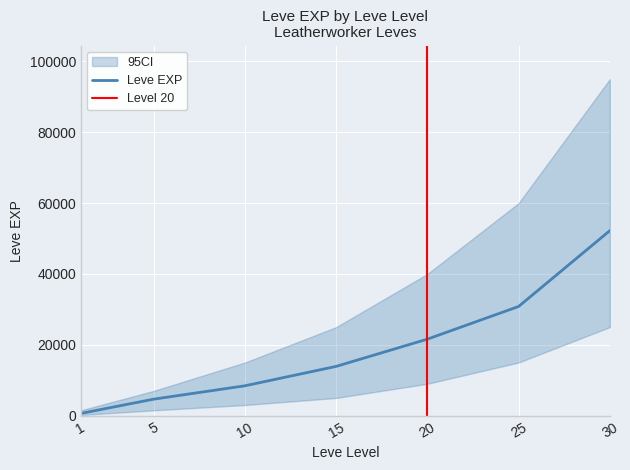

Reading left to right, extract all data points from this chart.

Leve EXP: 630	4660	8430	13910	21600	30820	52220
Leve EXP upper: 1500	7000	15000	25000	40000	60000	95000
Leve EXP lower: 200	1500	3000	5000	9000	15000	25000